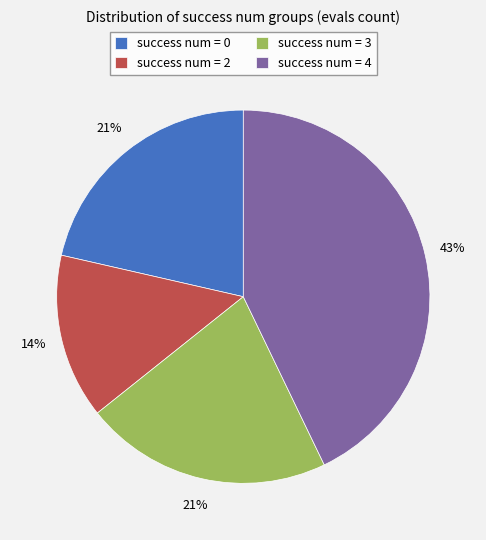

What is the ratio of the value at success num = 0 to the value at success num = 4?

0.5